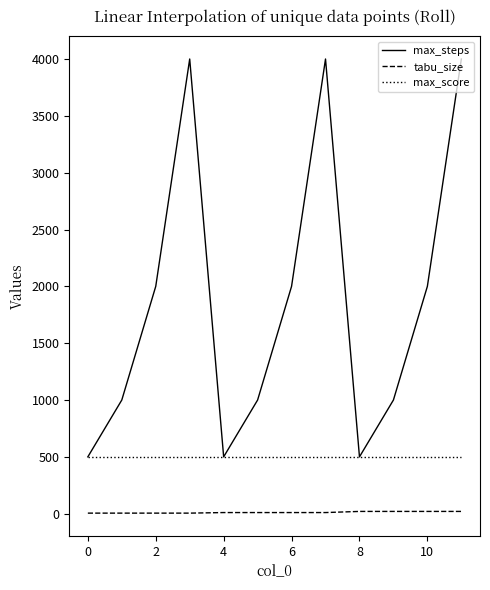

What is the sum of all max_score values?

6000